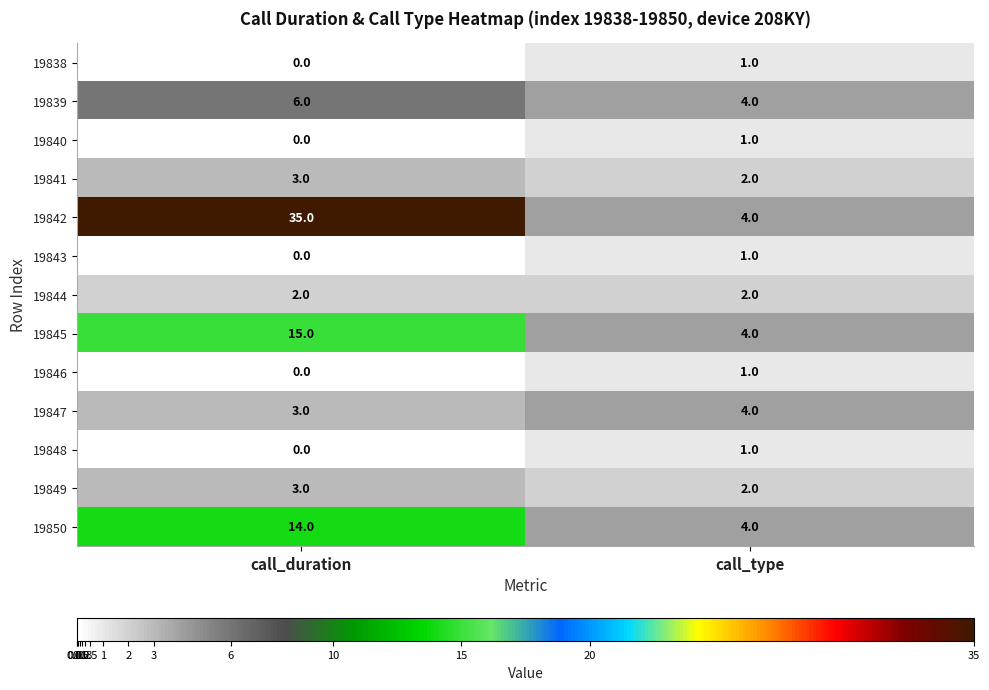

What is the difference between the highest and lowest values at call_duration?

35